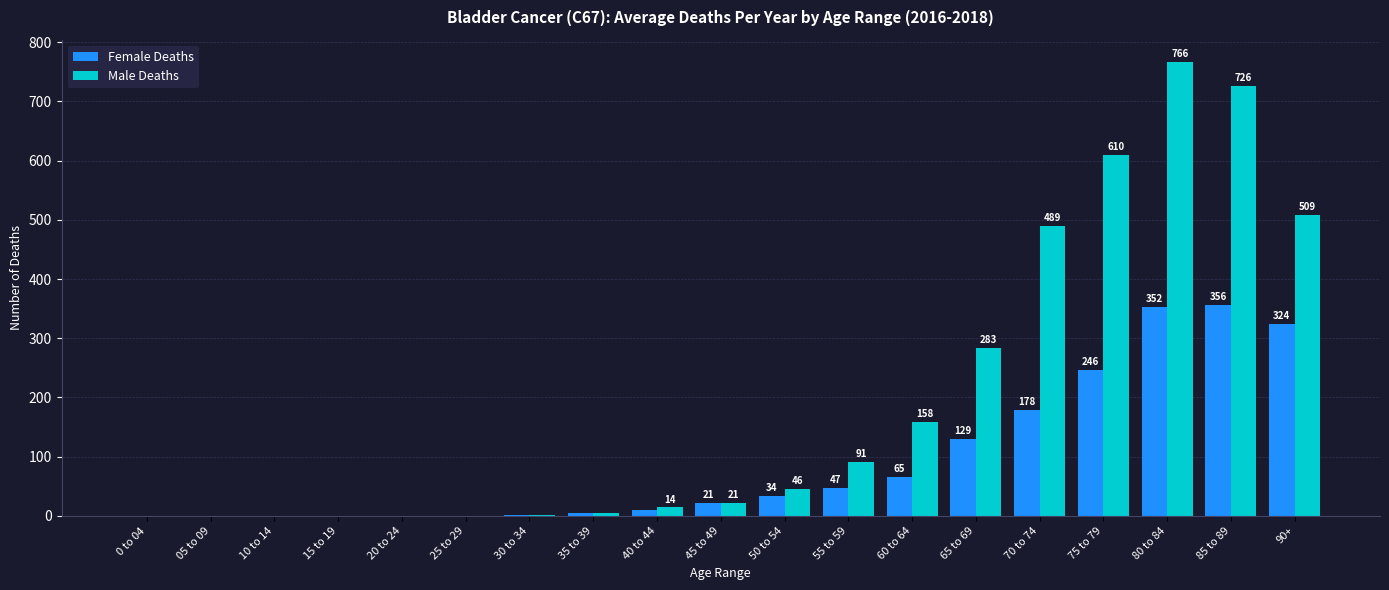

Which series changed the most between 25 to 29 and 55 to 59?

Male Deaths